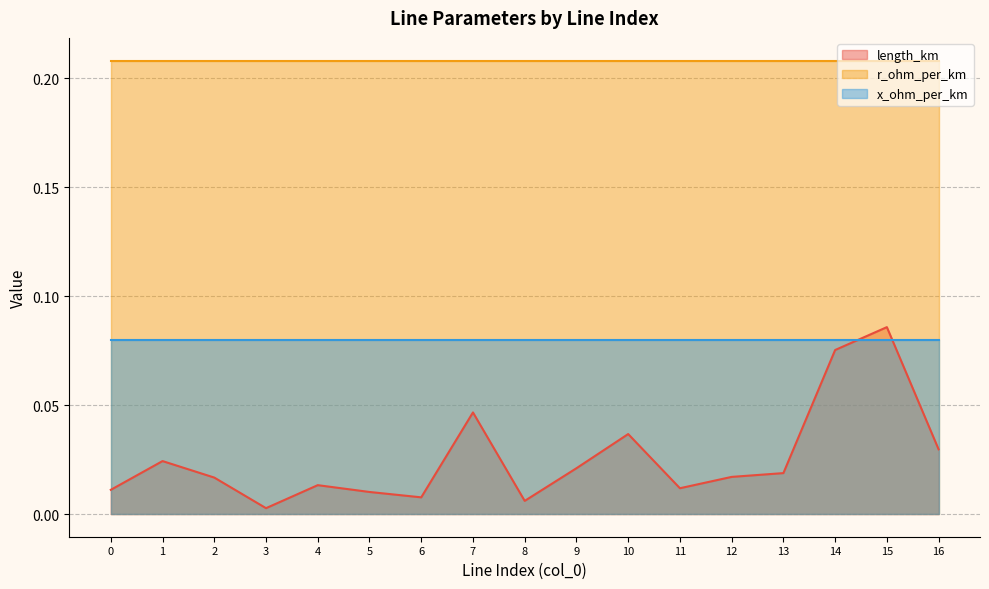

What is the sum of all r_ohm_per_km values?

3.5